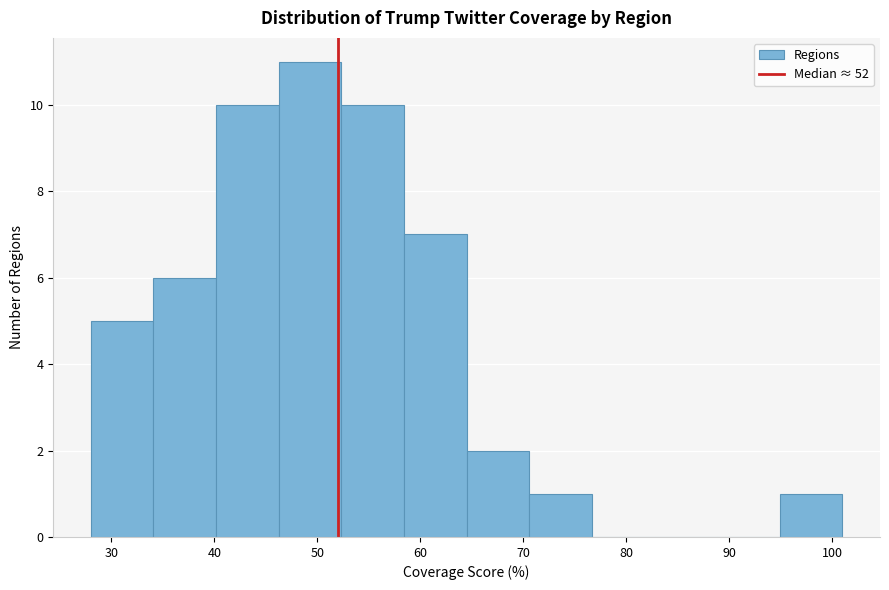

Reading left to right, list every bar in this chart as the range it spans on the x-axis followed by its height. Neither the bar edges nor the heights are printed on the chart, so give them approximately, as read against the axes.

28 to 34: 5
34 to 40: 6
40 to 46: 10
46 to 52: 11
52 to 58: 10
58 to 65: 7
65 to 71: 2
71 to 77: 1
77 to 83: 0
83 to 89: 0
89 to 95: 0
95 to 101: 1